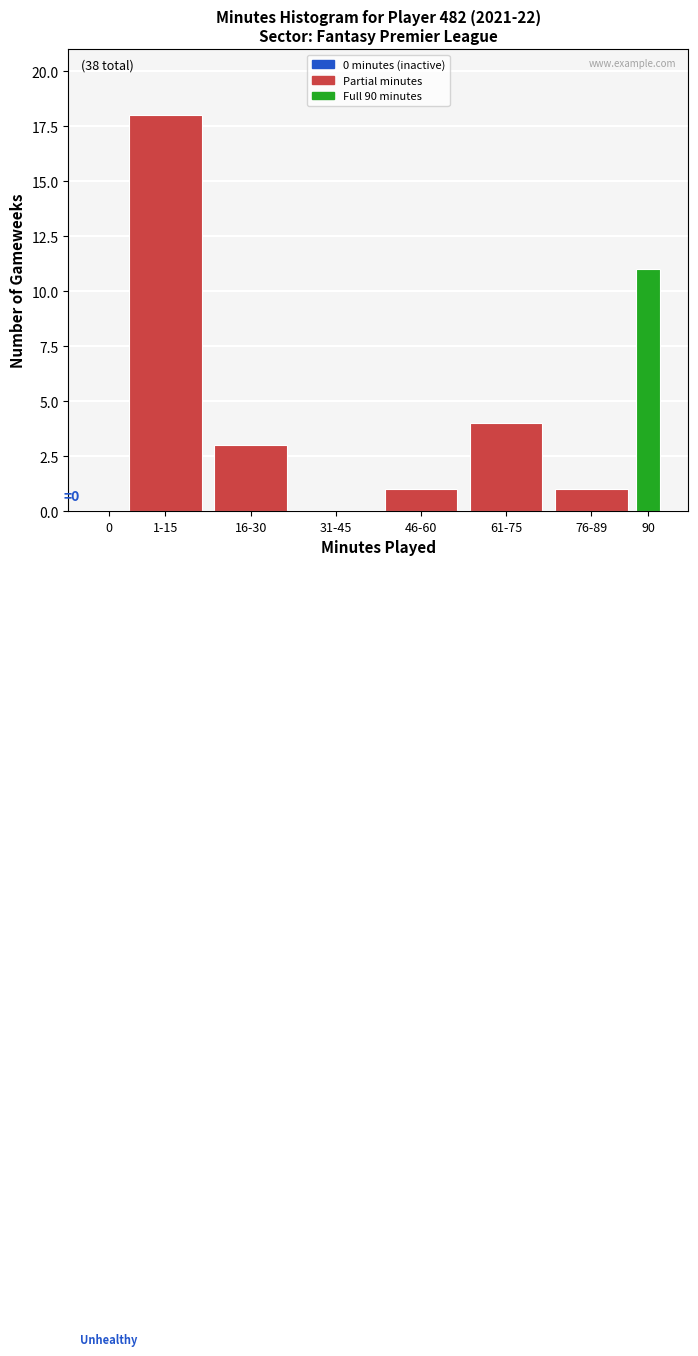

Reading right to left, what are all the values shown in this chart?

90=11	76-89=1	61-75=4	46-60=1	31-45=0	16-30=3	1-15=18	0=0